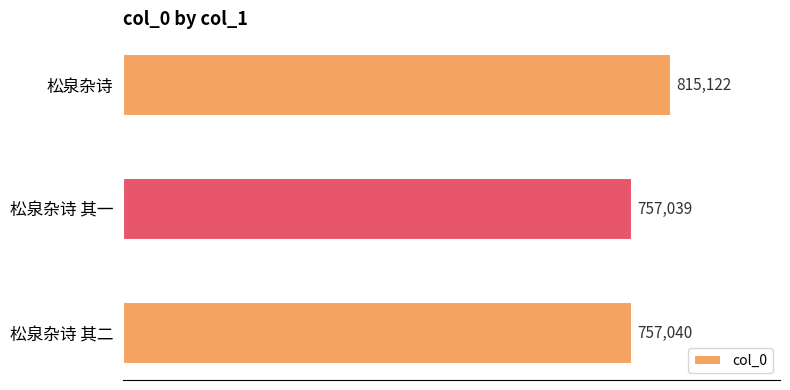

The value at 松泉杂诗 其二 is 1136430. True or false?

False